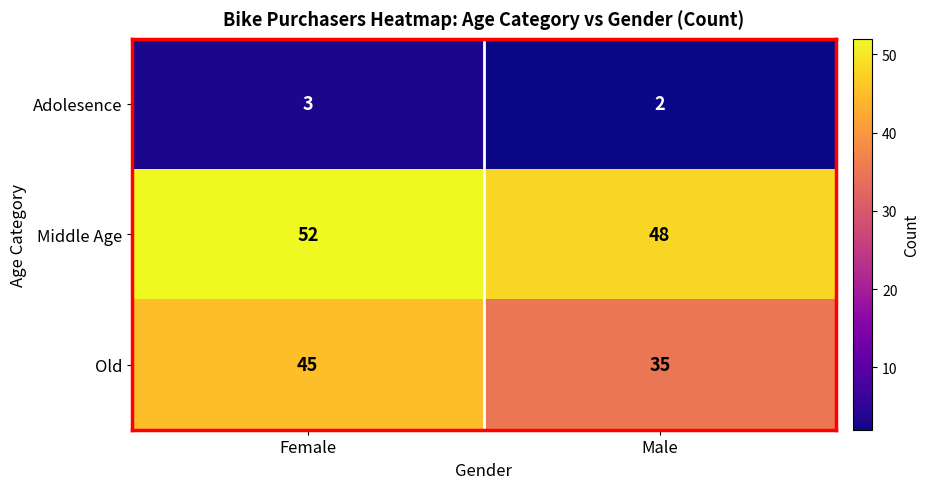

Between Female and Male, which series saw the biggest shift?

Old